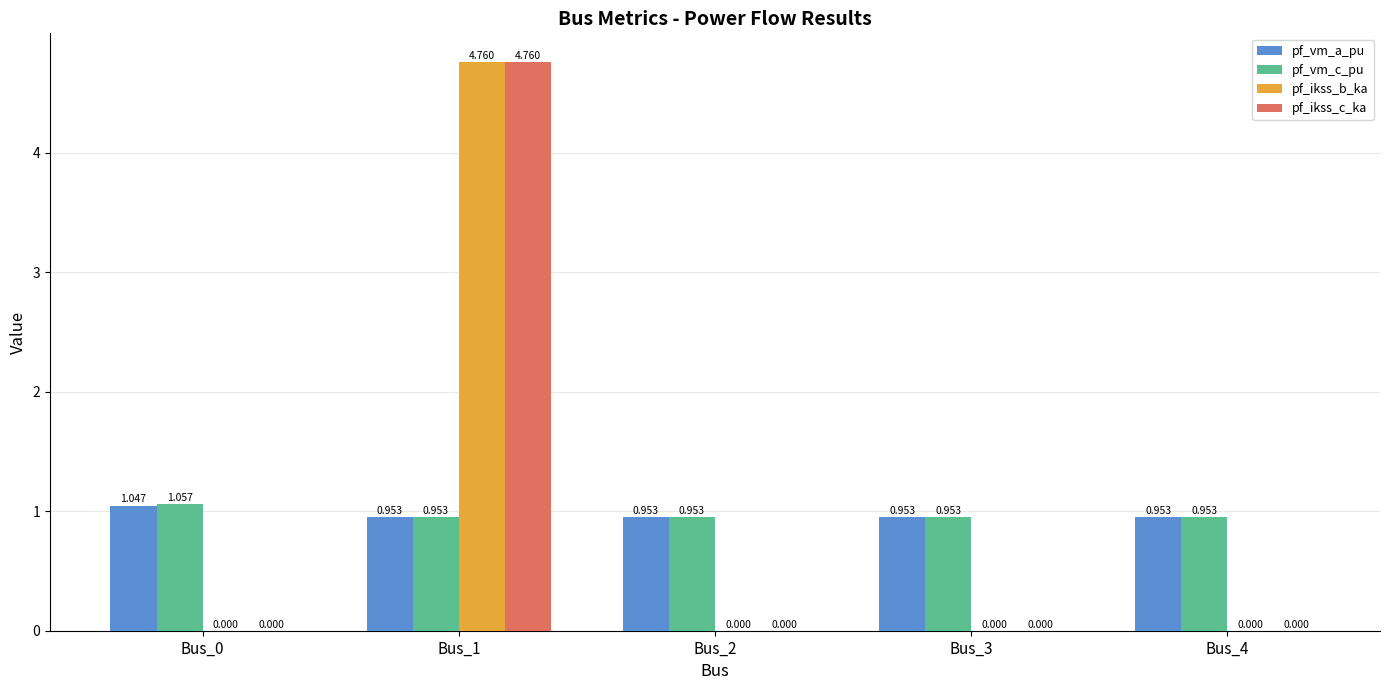

Which series has the largest total across all categories?

pf_vm_c_pu